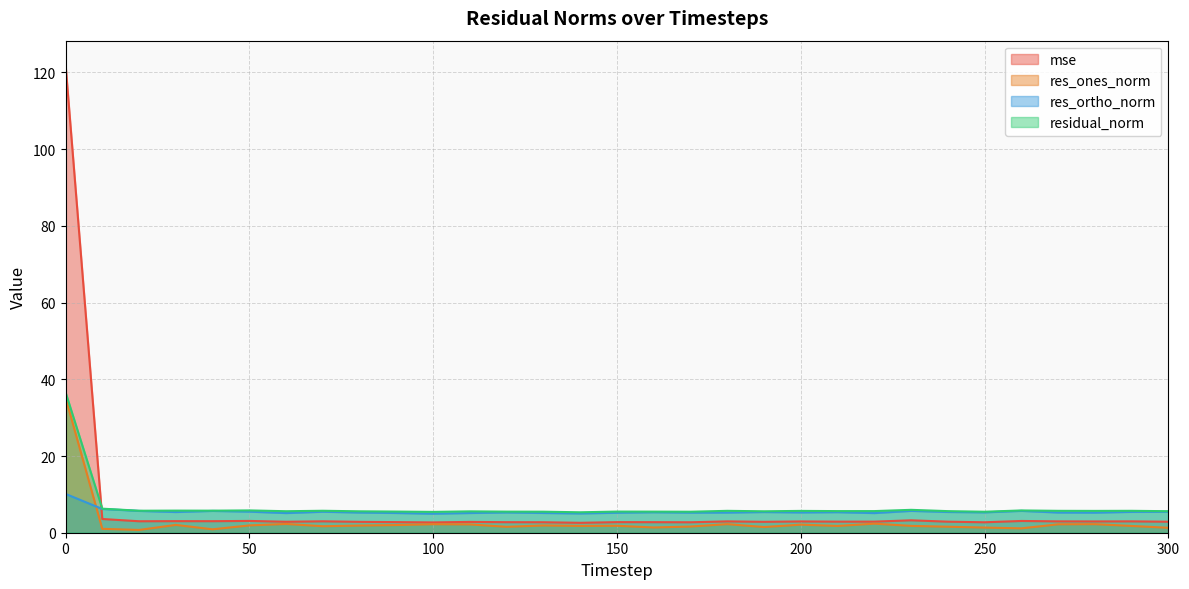

What is the difference between the maximum and second lowest values in the res_ortho_norm series?

5.1